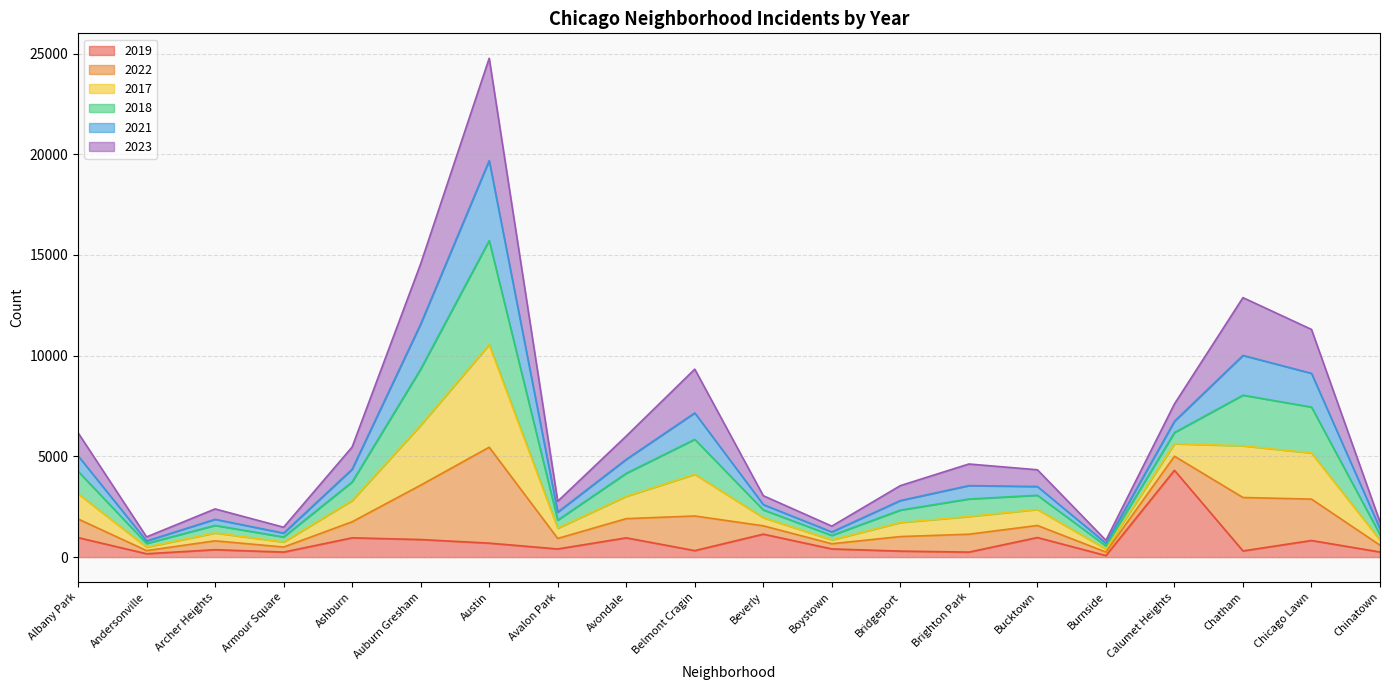

The 2019 series shows 2143 at Calumet Heights. True or false?

False